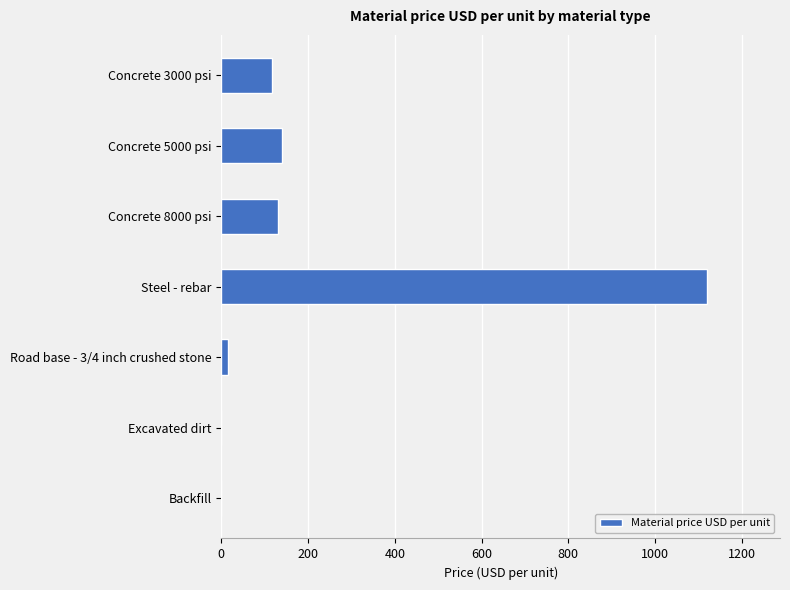

Between Excavated dirt and Concrete 8000 psi, which is larger?

Concrete 8000 psi